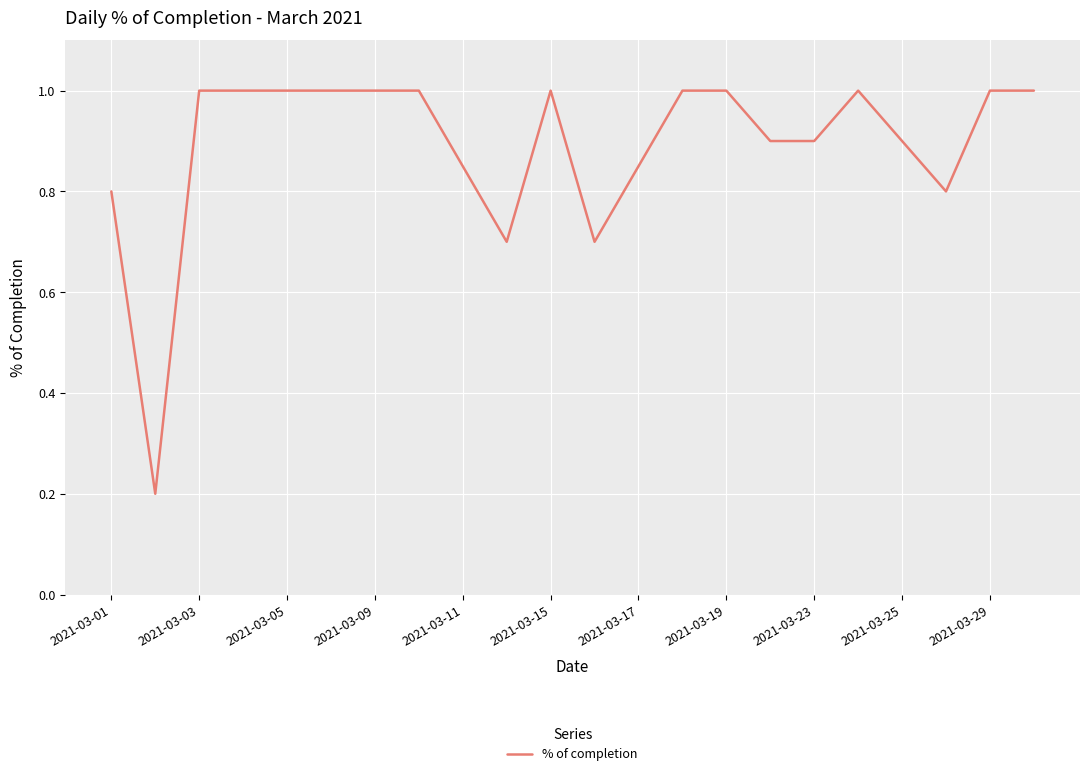

What is the maximum value shown in the chart?

1.0